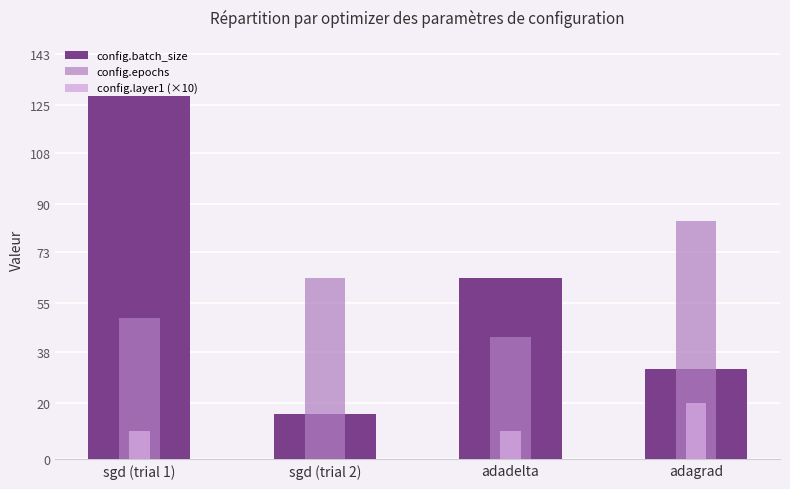

List the labels in order of config.layer1 (×10) value, smallest first.

sgd (trial 2), sgd (trial 1), adadelta, adagrad